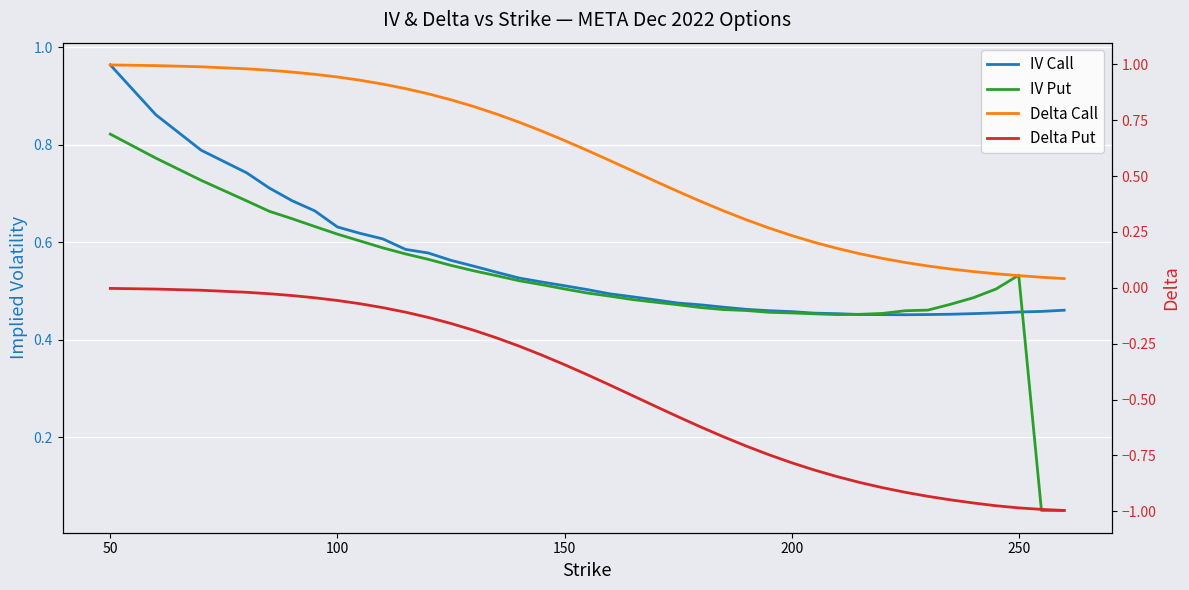

What is the minimum value shown in the chart?

-1.0